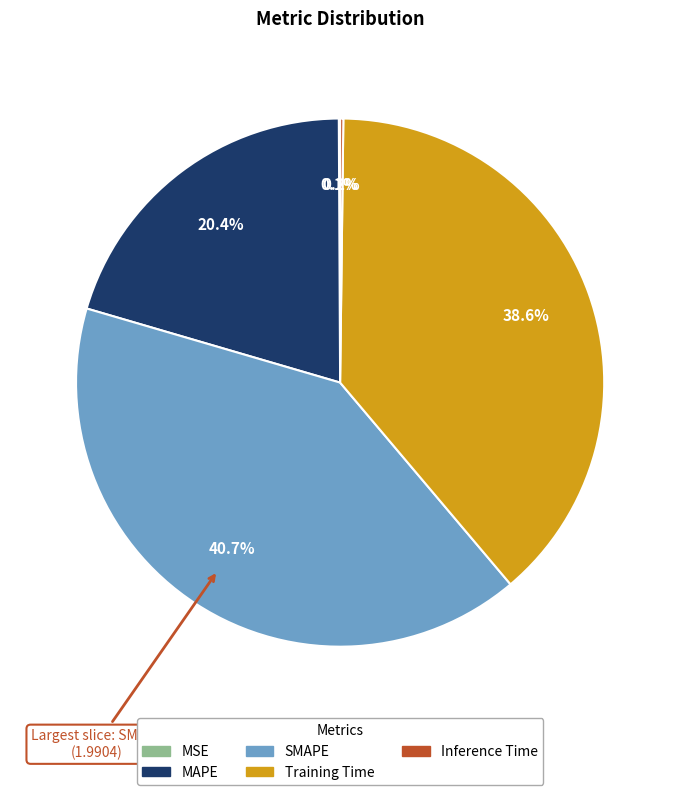

Does any single category account for the majority?

No